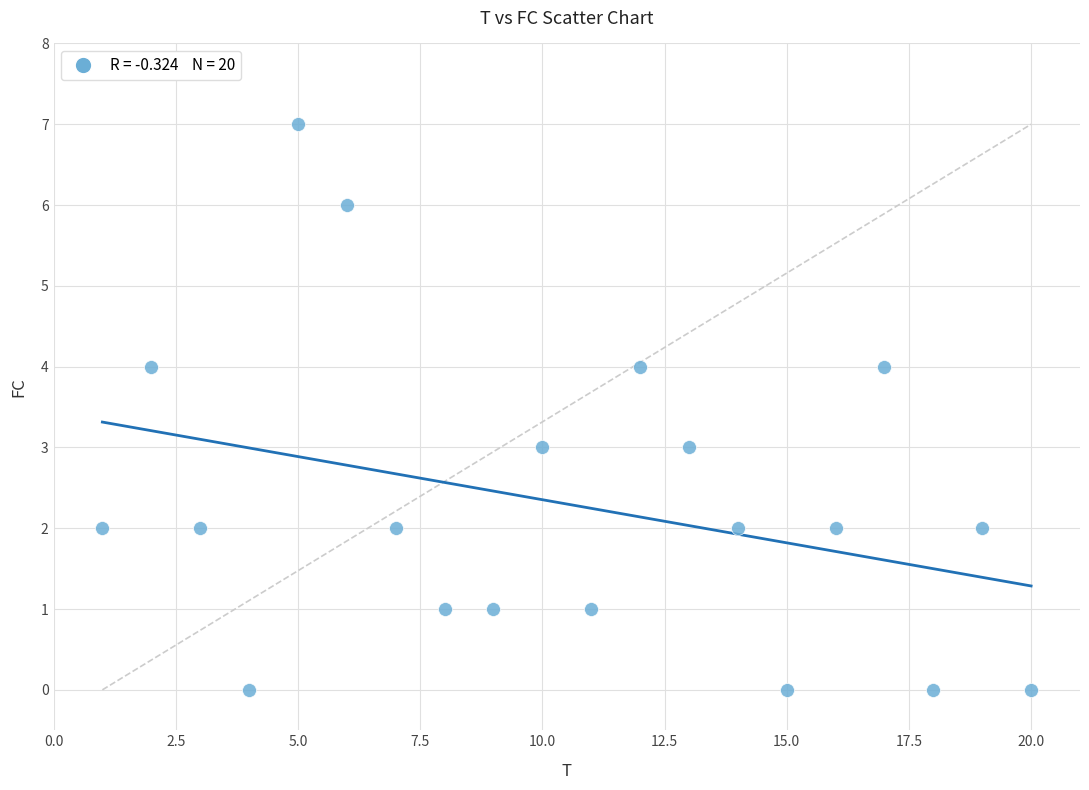

What is the range of X values (max minus min)?

19